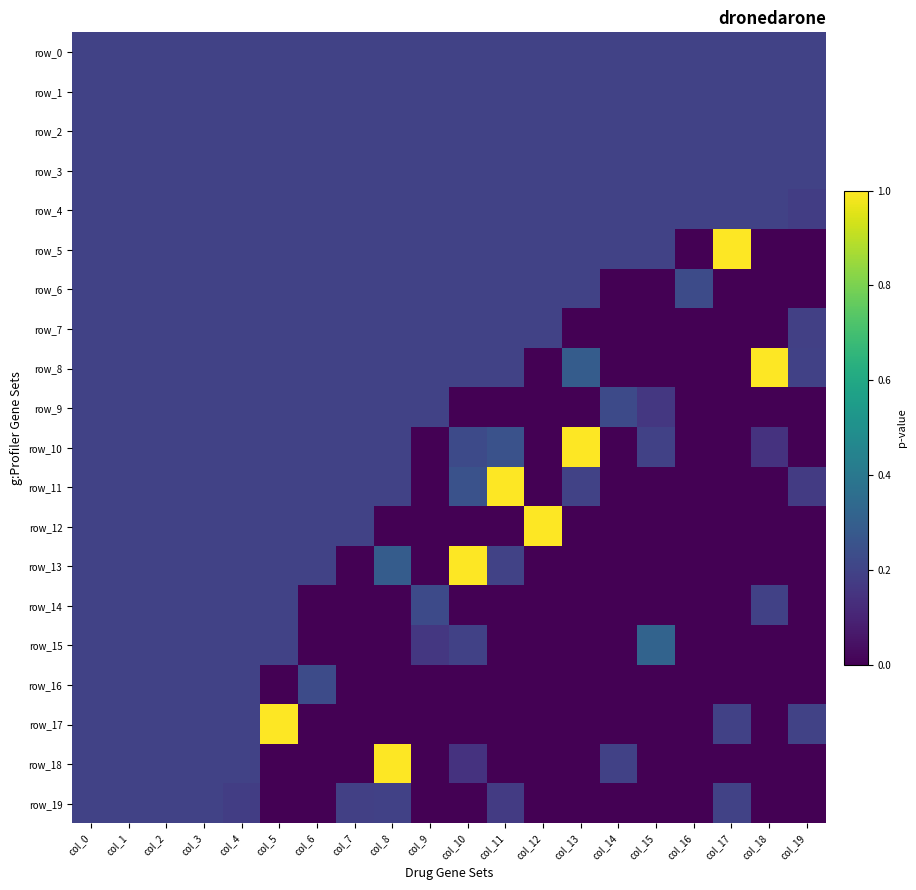

At how many categories does at least one series exceed 0?

20